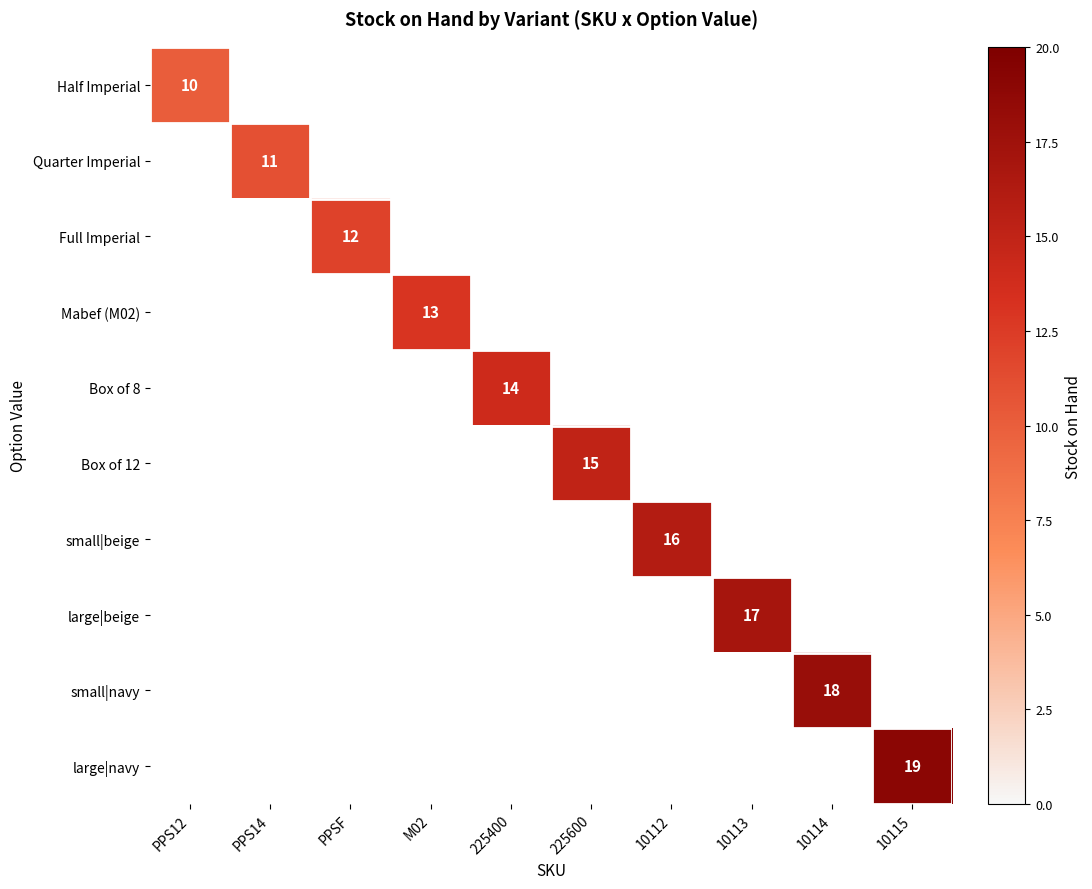

What is the highest value of the Box of 8 series?

14